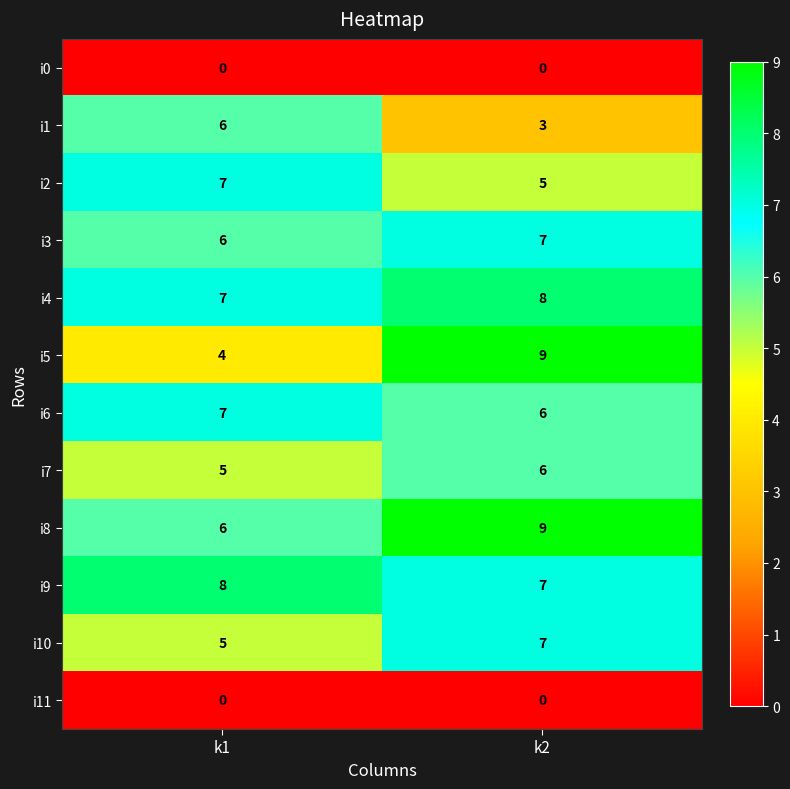

The value of i7 at k2 is 6. True or false?

True